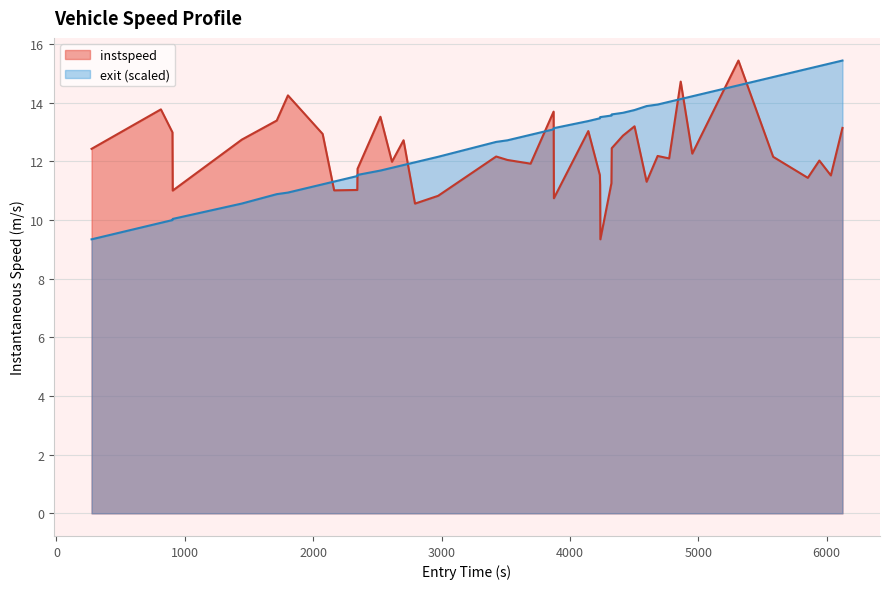

What is the difference between the maximum and minimum values in the exit series?

6.1